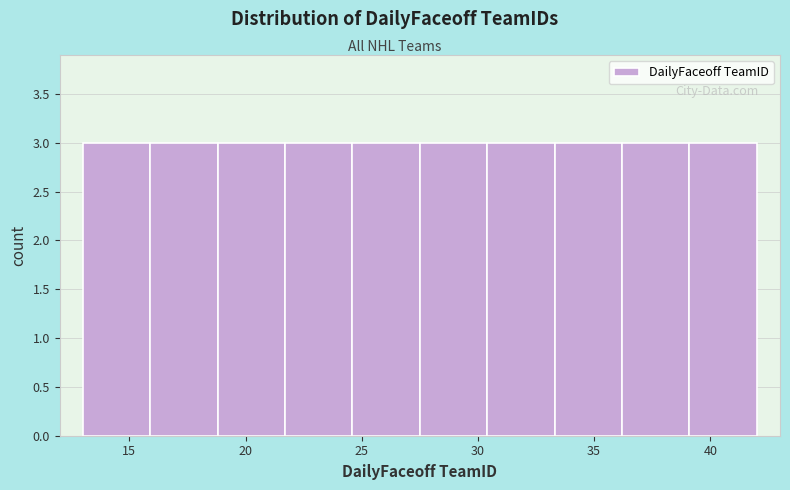

How tall is the bar that spans 21.7 to 24.6 on the x-axis? Neither the bar edges nor the heights are printed on the chart, so give them approximately, as read against the axes.

3